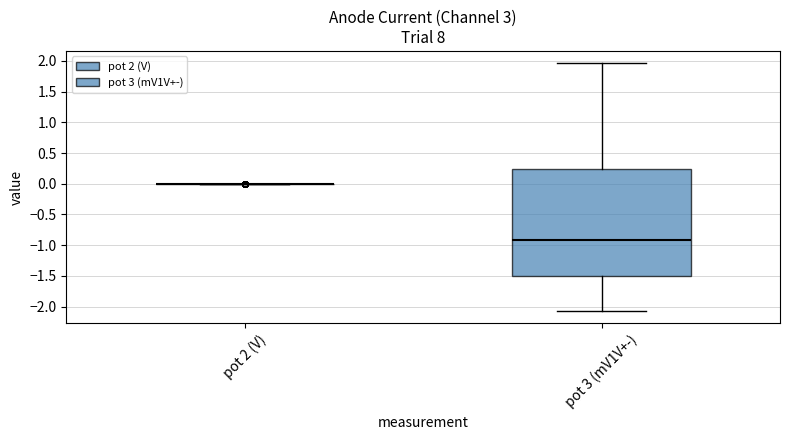

Which box is the tallest, from its lower edge to its upper edge?

pot 3 (mV1V+-)